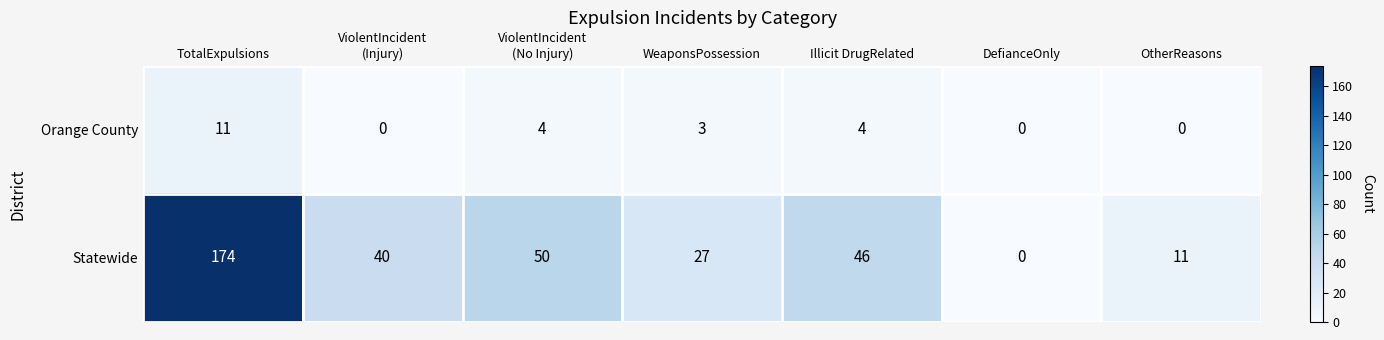

Rank the series by their maximum value, from highest to lowest.

Statewide, Orange County